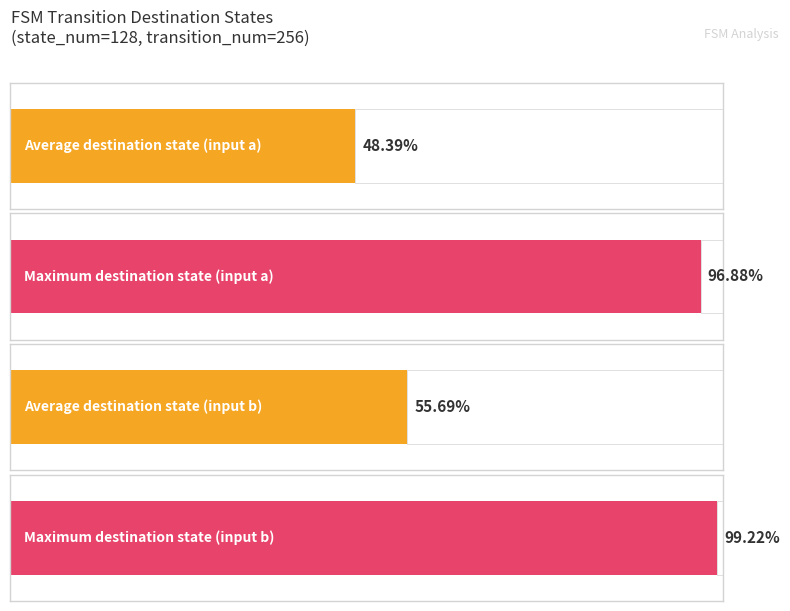

Which series has the widest spread of values?

destination_state_a